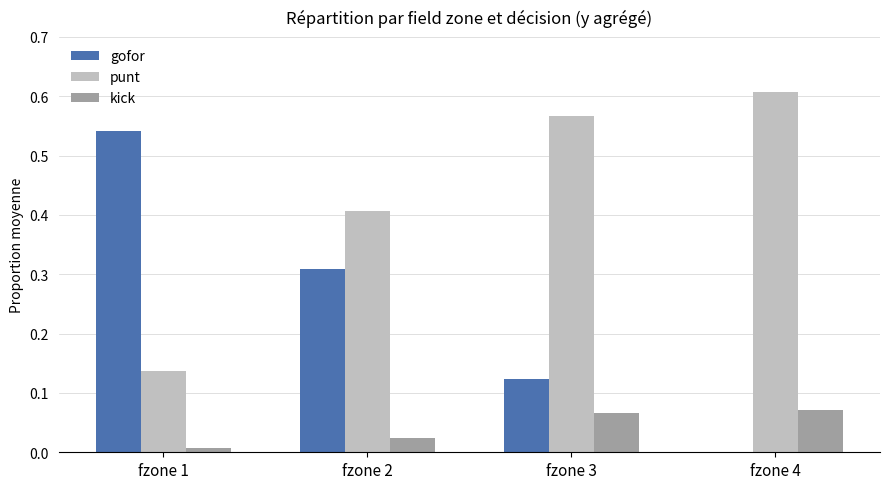

Is the value of punt at fzone 3 greater than the value of kick at fzone 4?

Yes